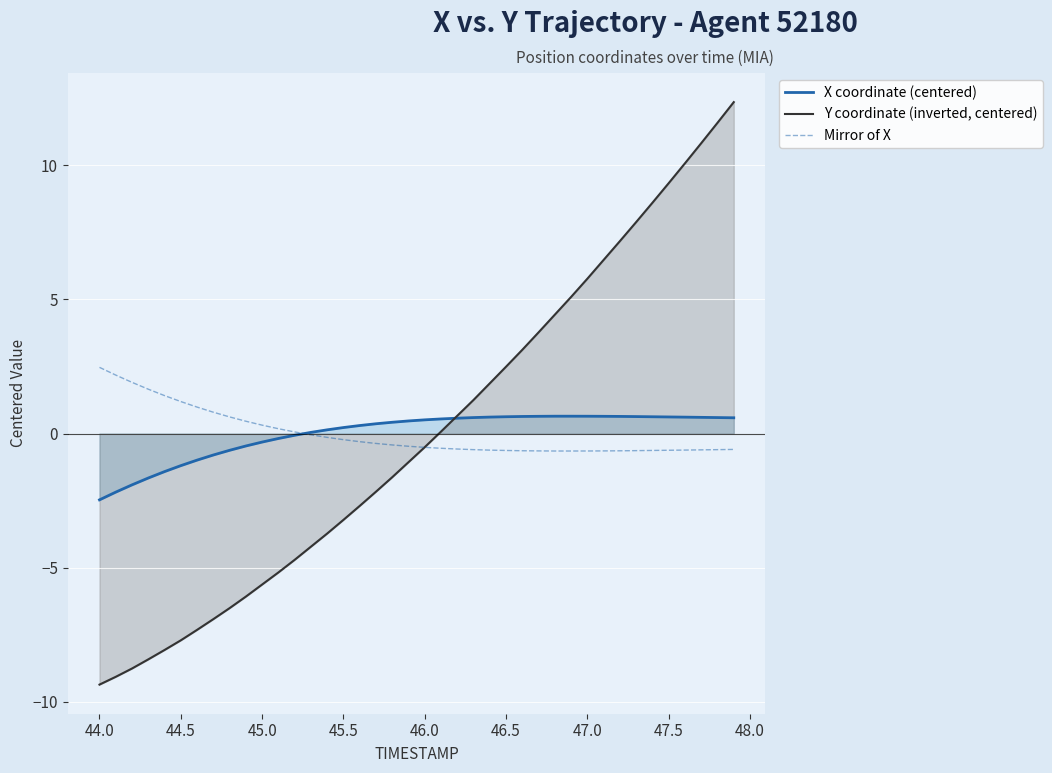

What is the minimum value shown in the chart?

-9.4